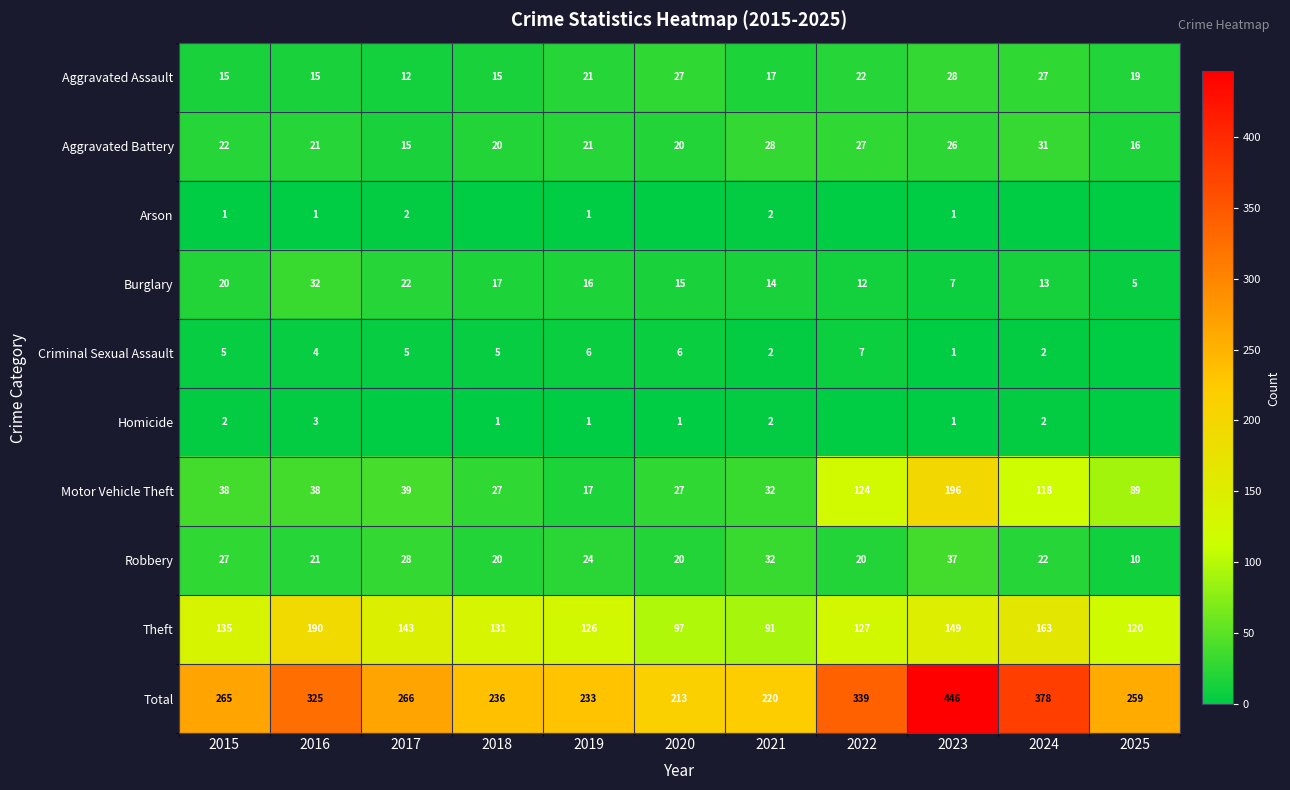

At how many categories does at least one series exceed 406?

1